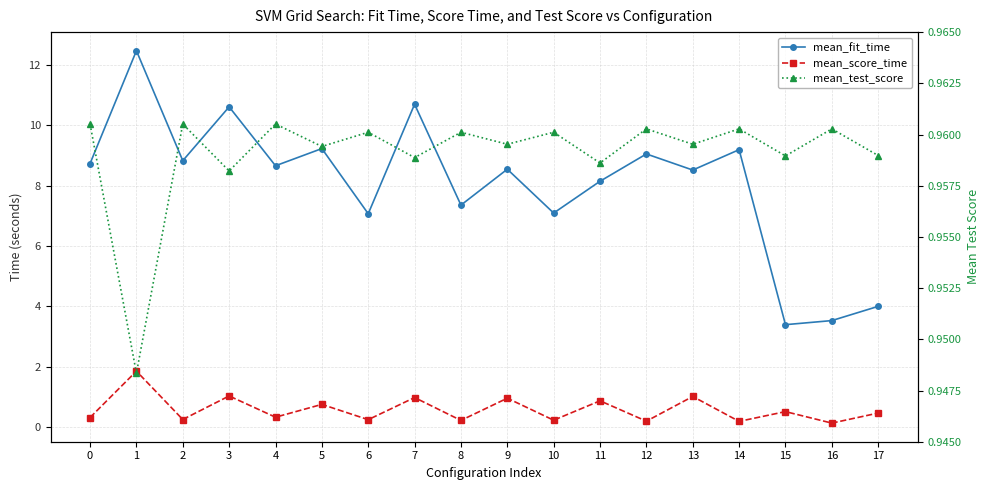

How many lines are shown in the chart?

3